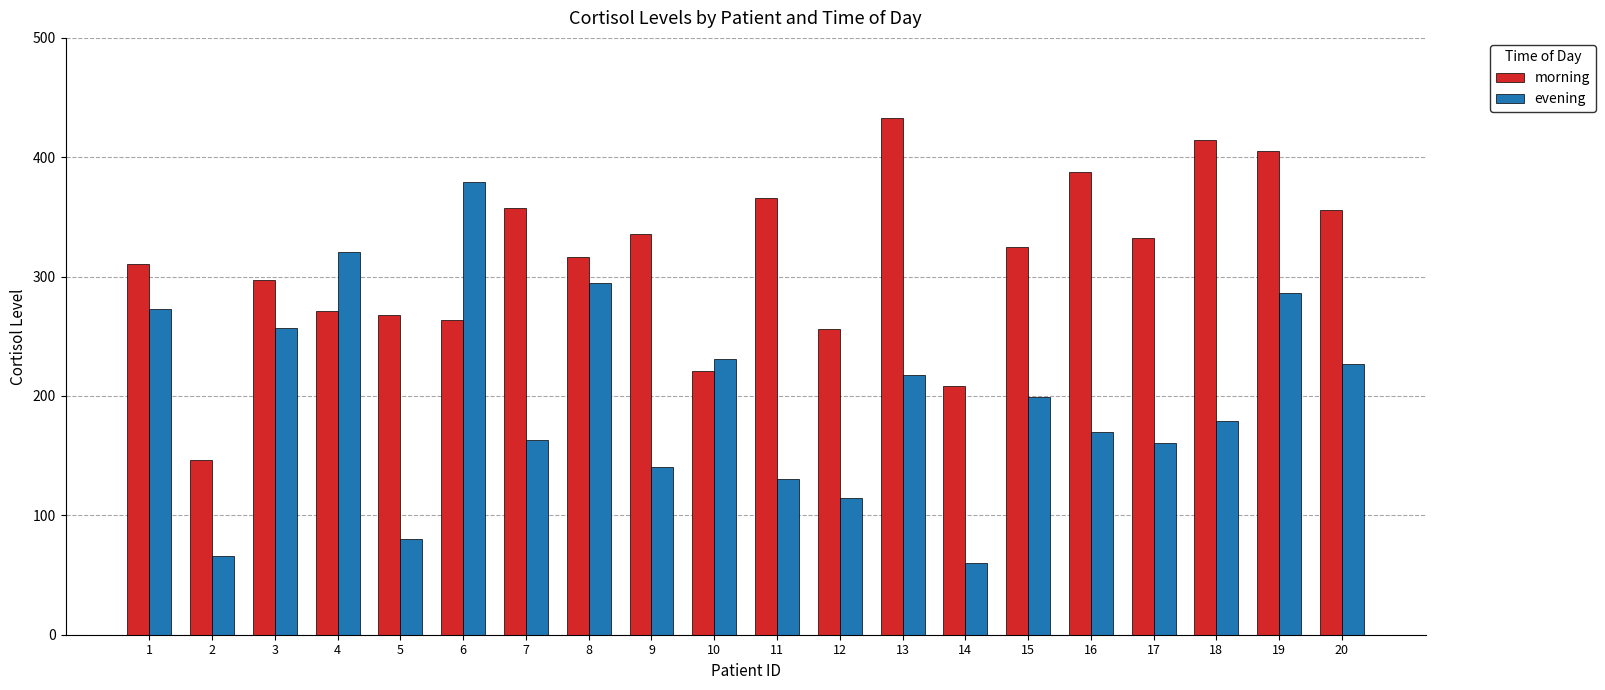

Count the number of categories in the chart.

20